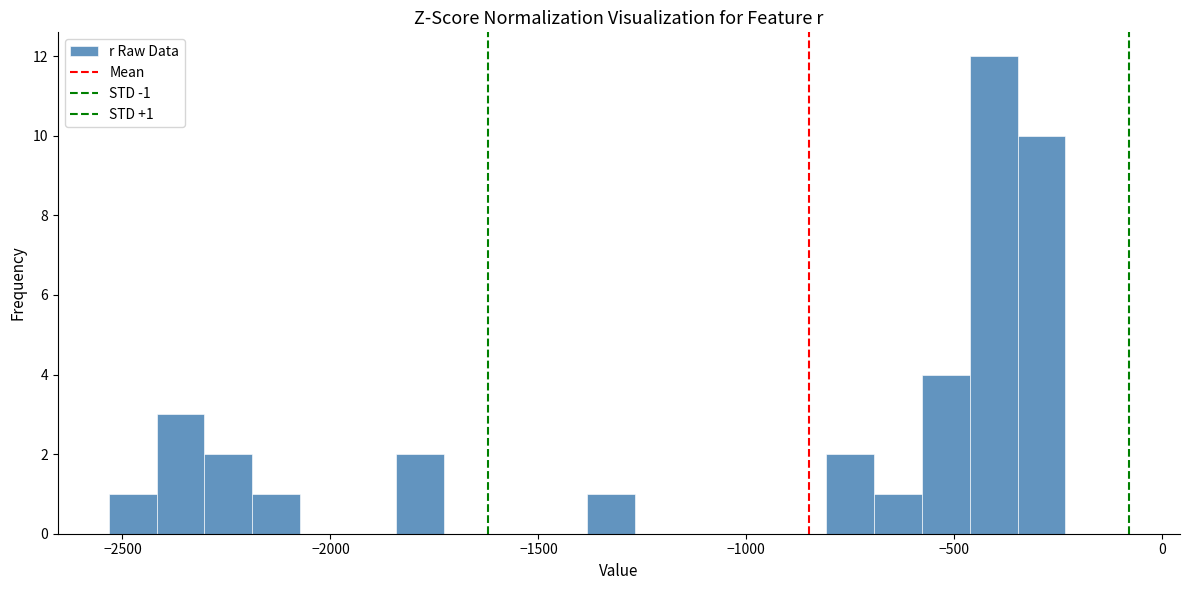

Read against the x-axis, roughly where is the centre of the tallest bar?

-400